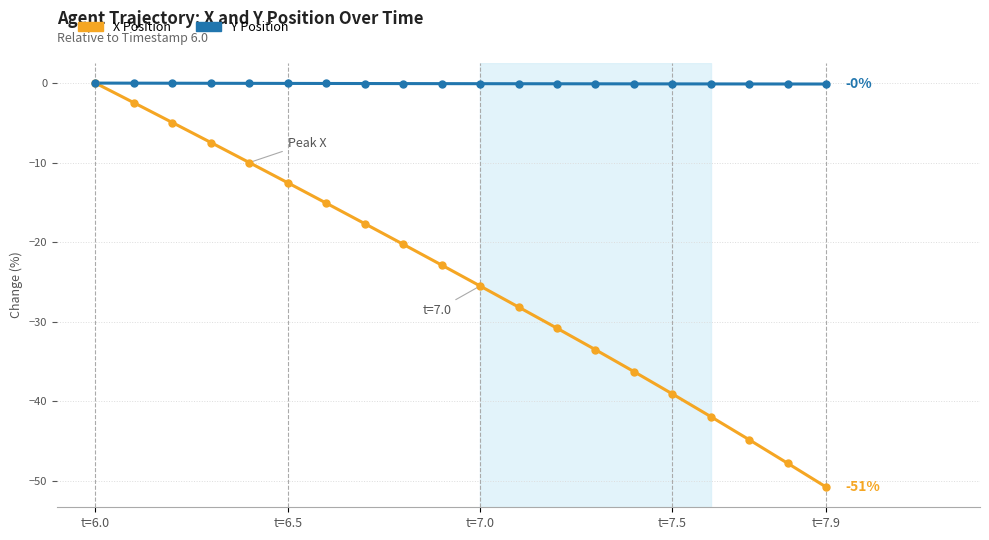

Which series has the largest range (max minus min)?

X Position